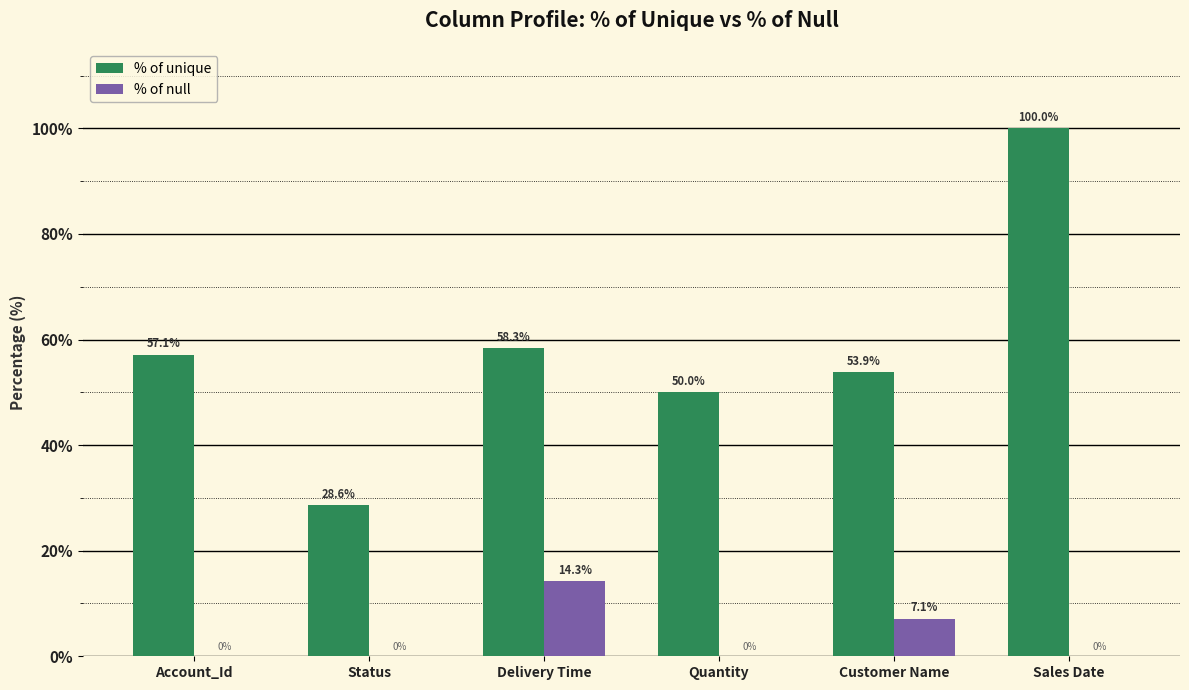

At which category is the sum across all series the highest?

Sales Date